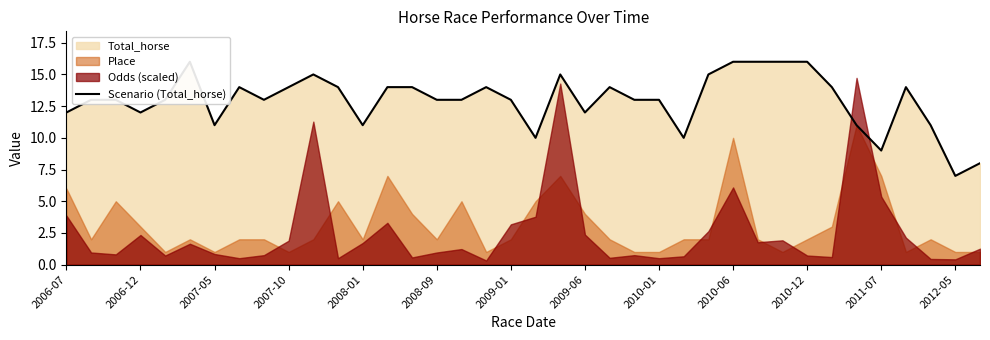

How many data points does each series have?

38